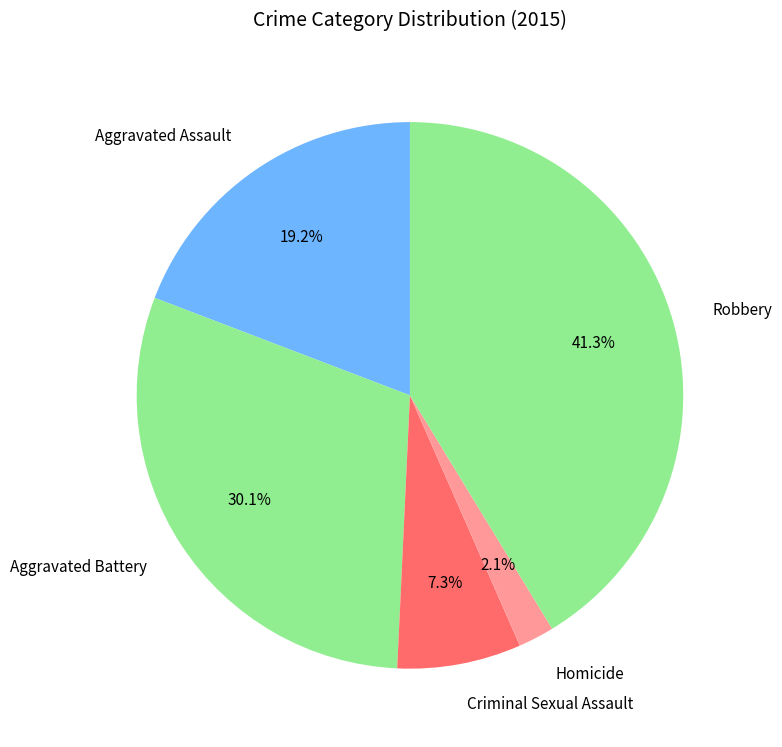

Approximately how many times larger is the value at Criminal Sexual Assault compared to Aggravated Assault?

0.4